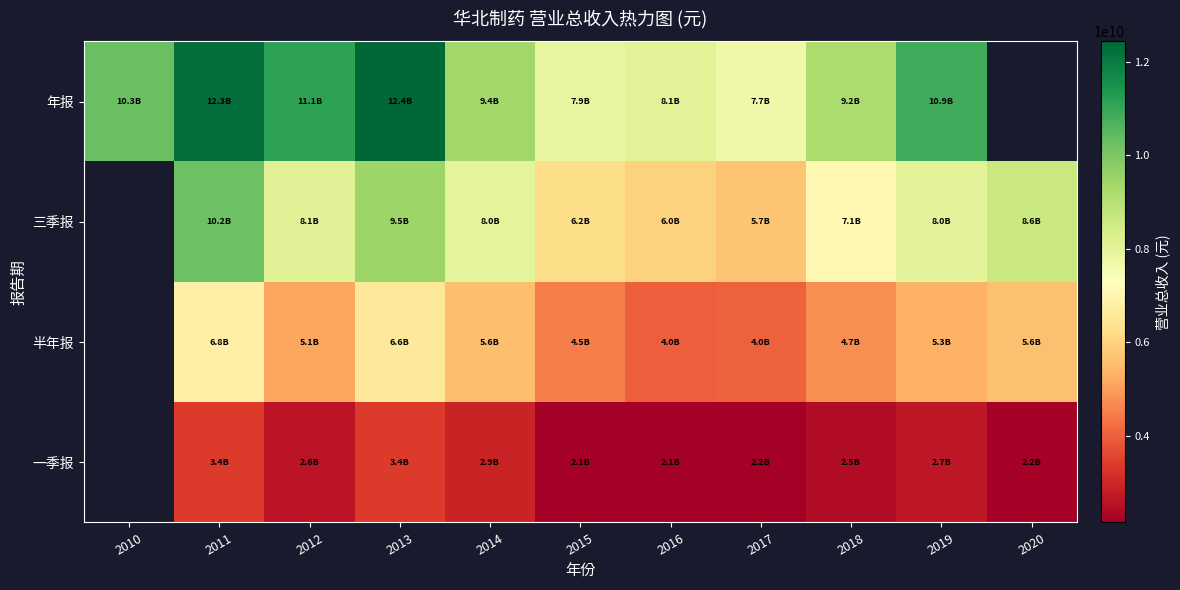

At which label does 半年报 first exceed 4718839354?

2011